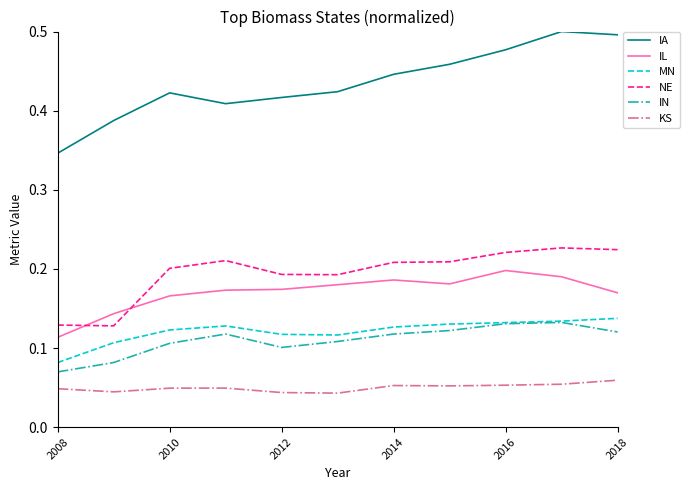

How many lines are shown in the chart?

6